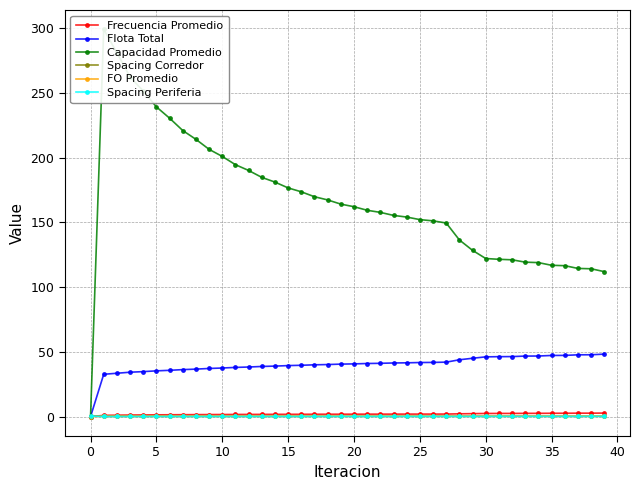

What is the total value across all series at 17?

212.6